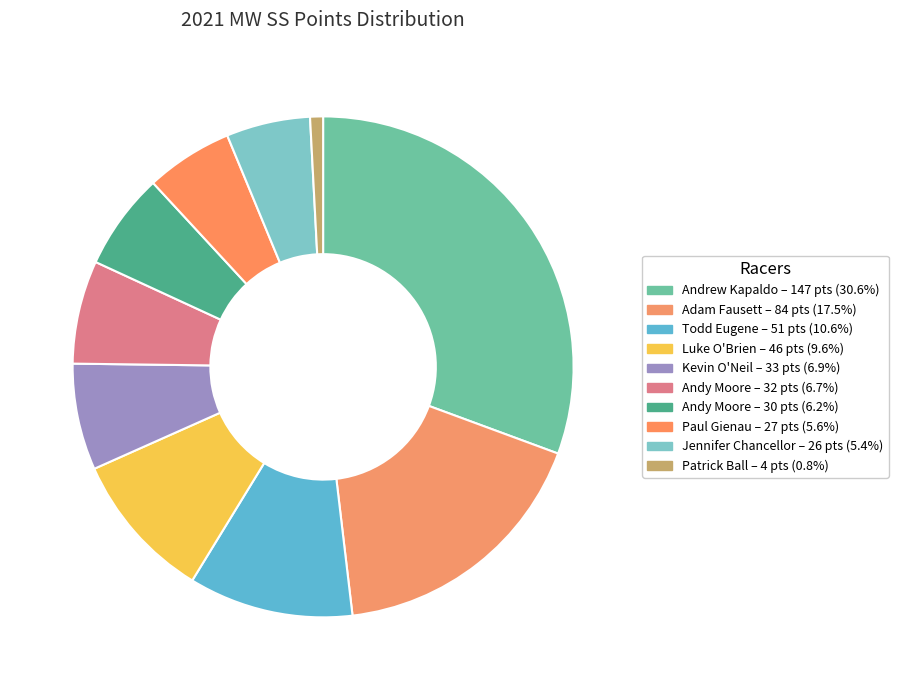

What is the largest slice in the pie chart?

Andrew Kapaldo